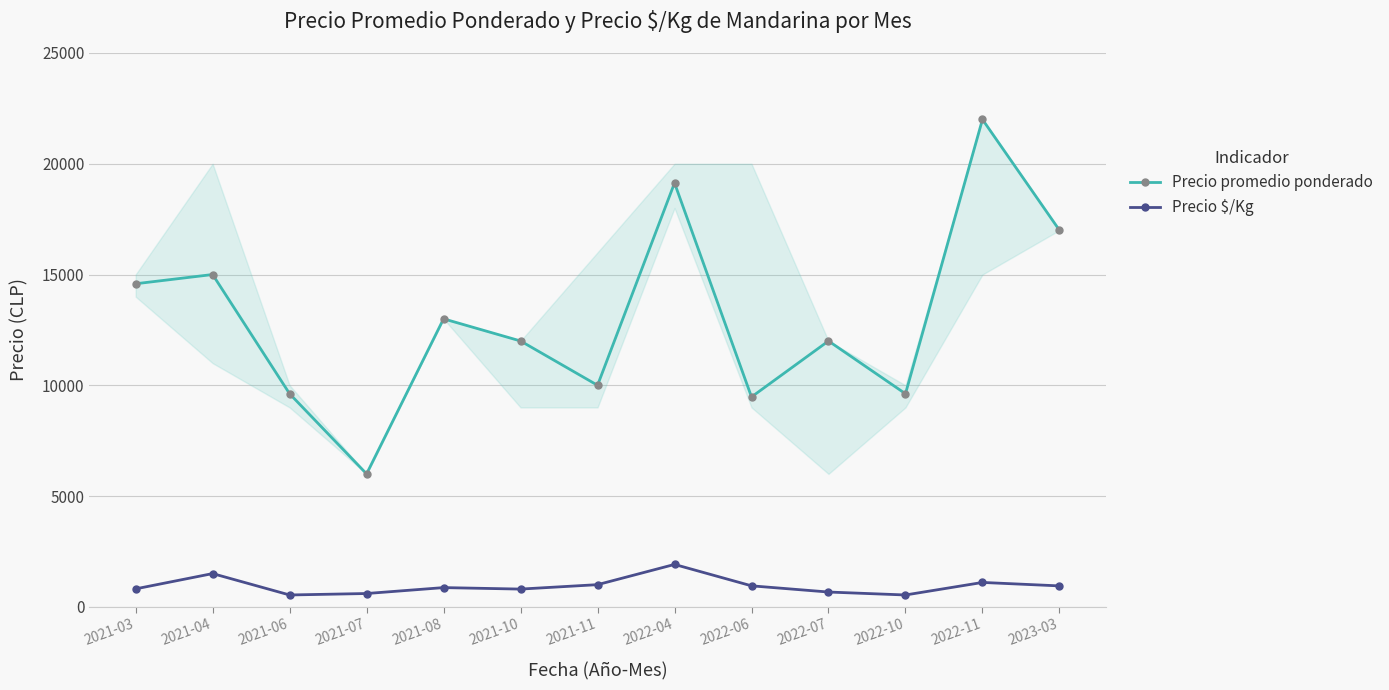

At which category is the sum across all series the highest?

2022-11